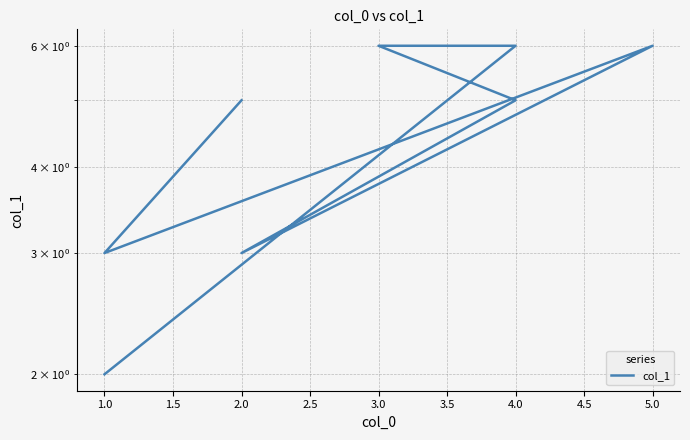

How many points are lower than both their immediate neighbors (excluding endpoints)?

2